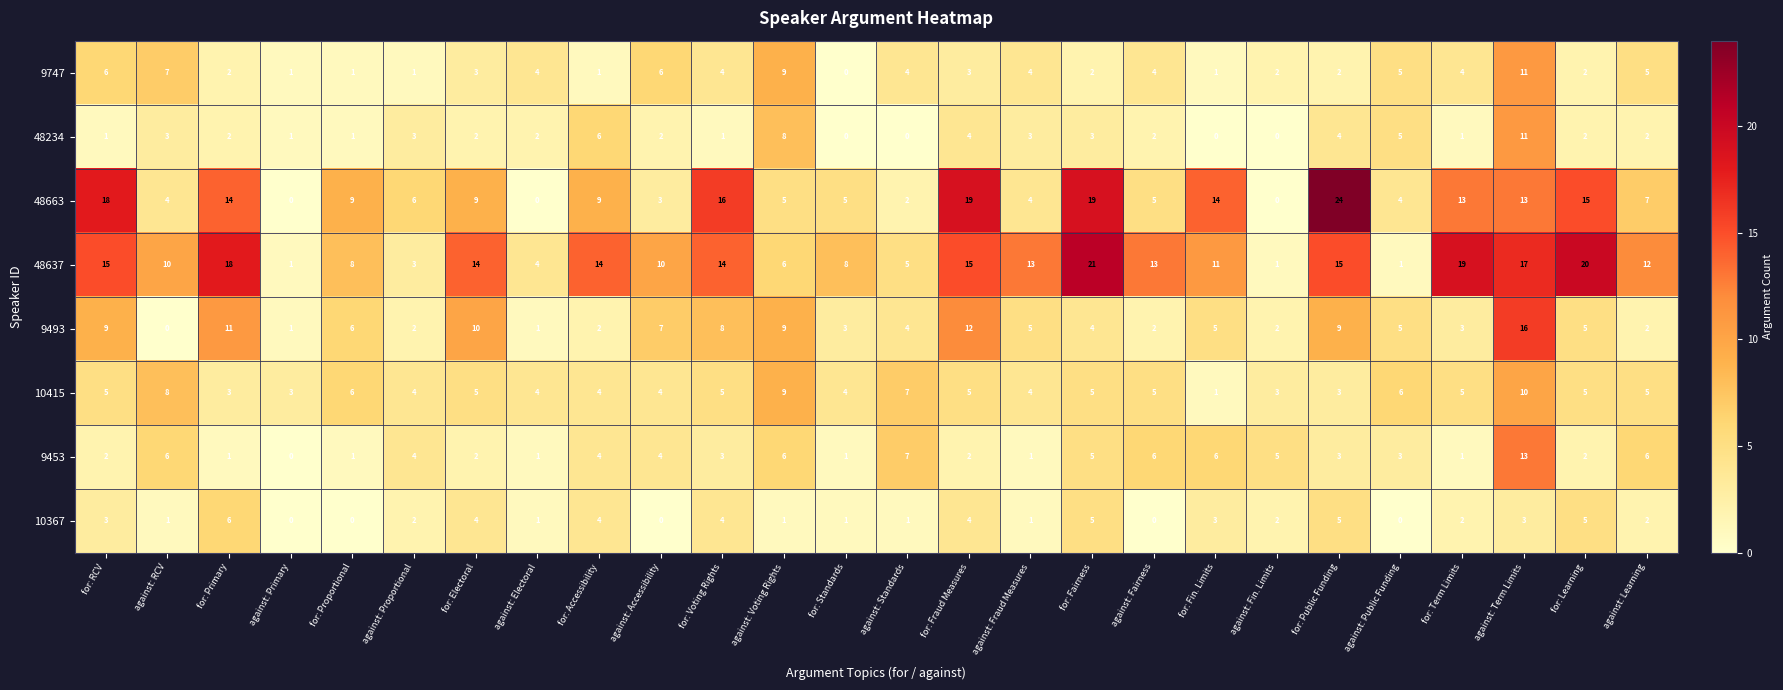

What is the spread (max minus min) of values at against: Public Funding?

6